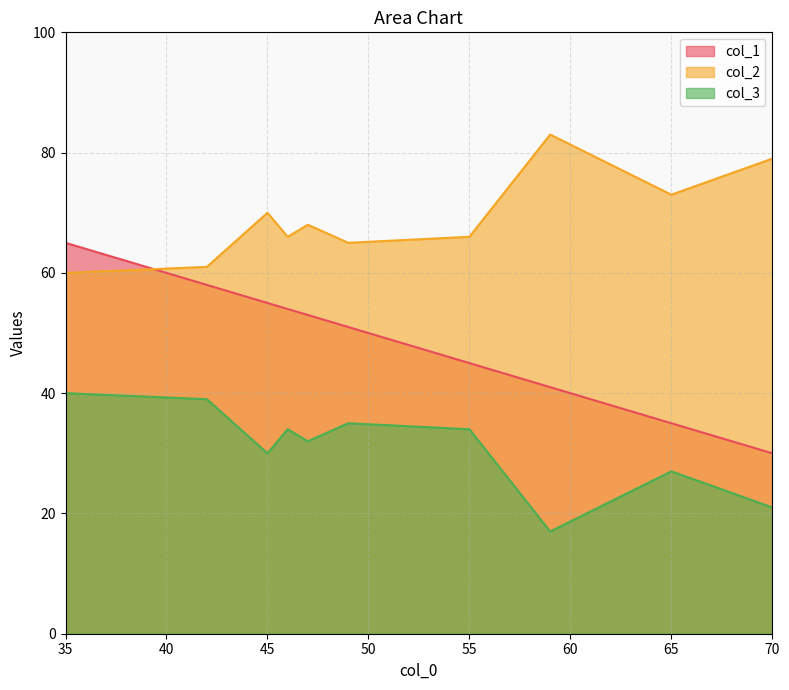

True or false: col_1 and col_3 intersect in this chart.

False